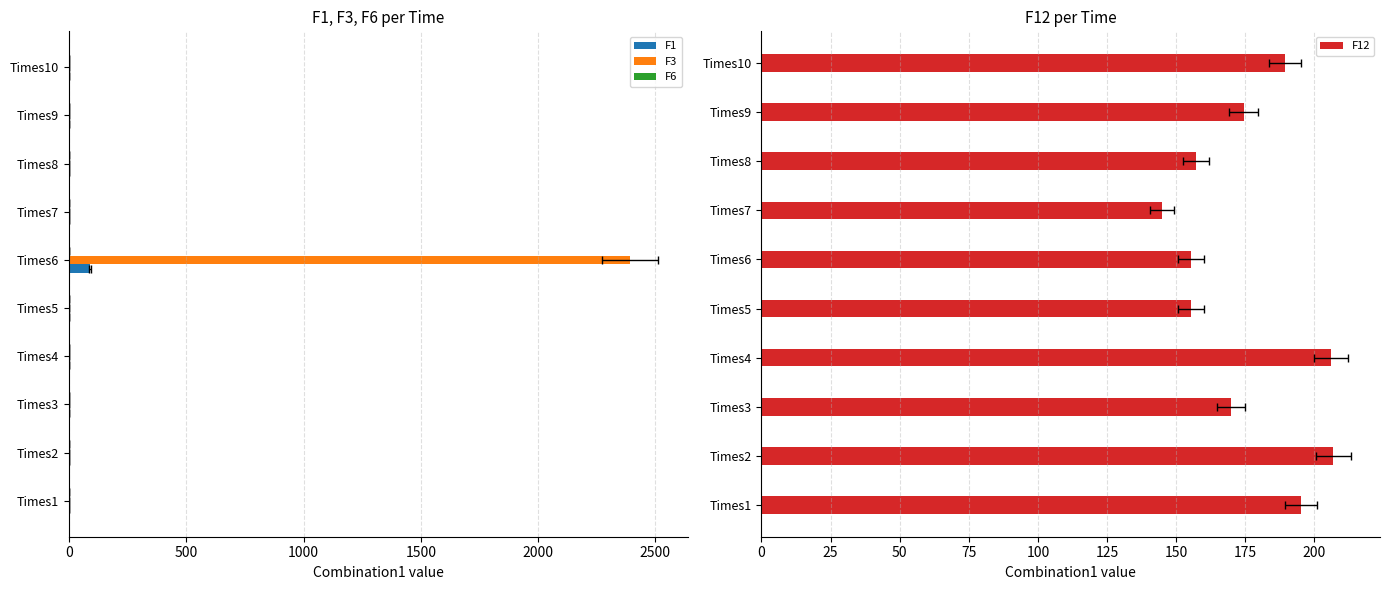

What is the difference between the maximum and minimum values in the F1 series?

88.1